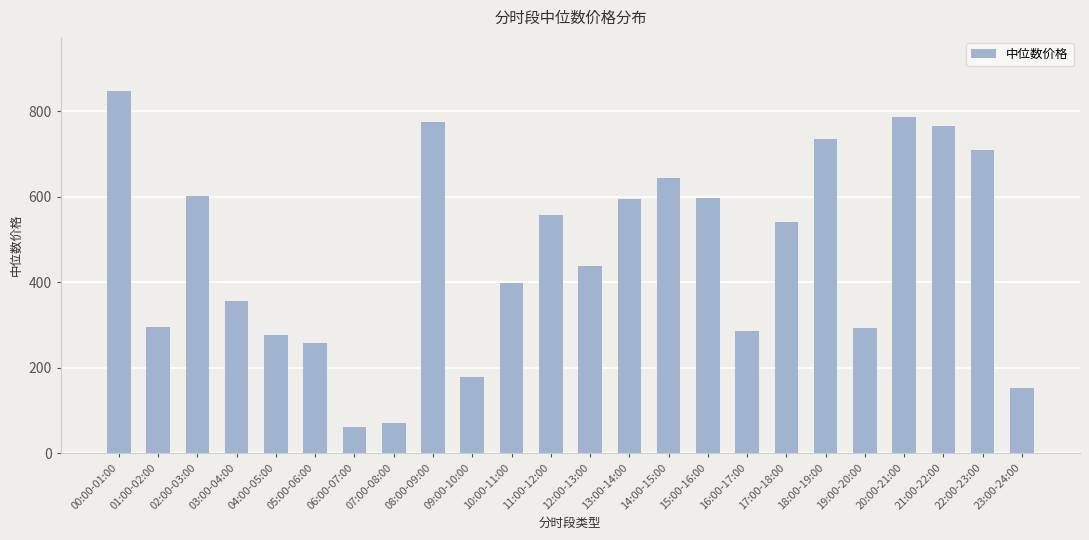

How many data points are less than 542?

12